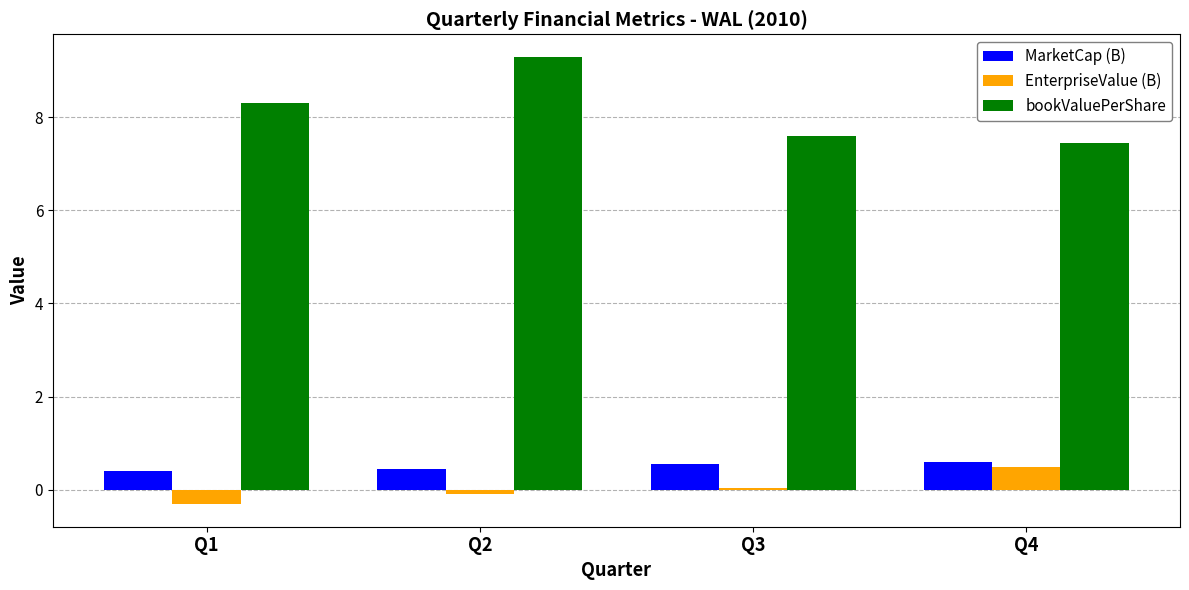

Is the value of MarketCap (B) at Q2 greater than the value of bookValuePerShare at Q3?

No